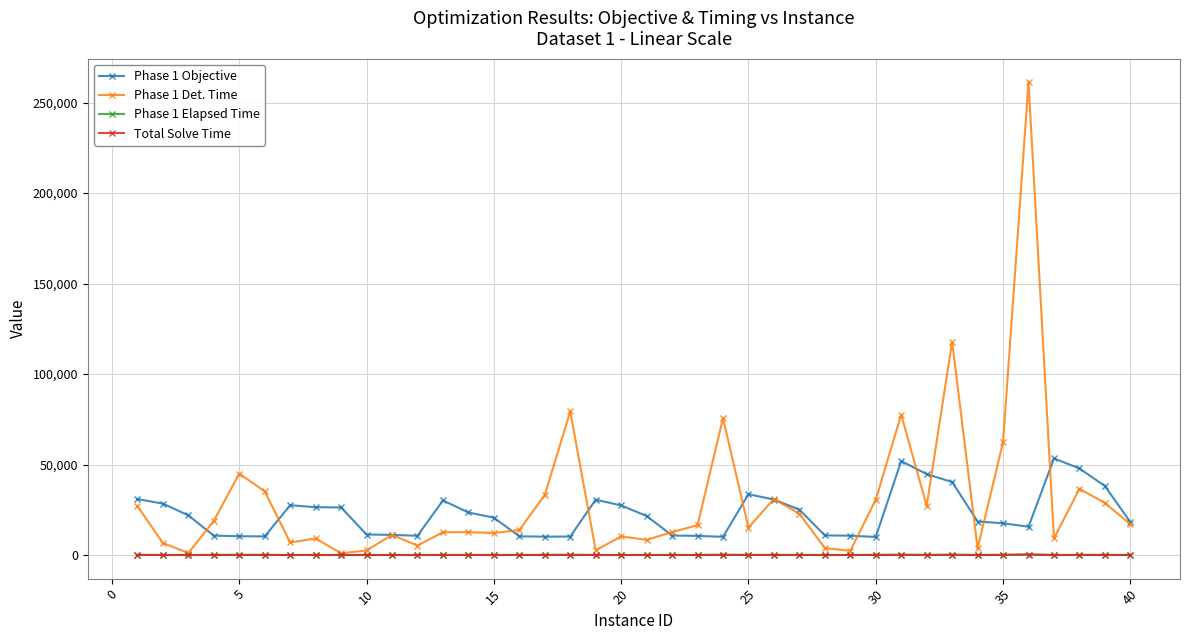

Is this an area chart (filled region under the line)?

No